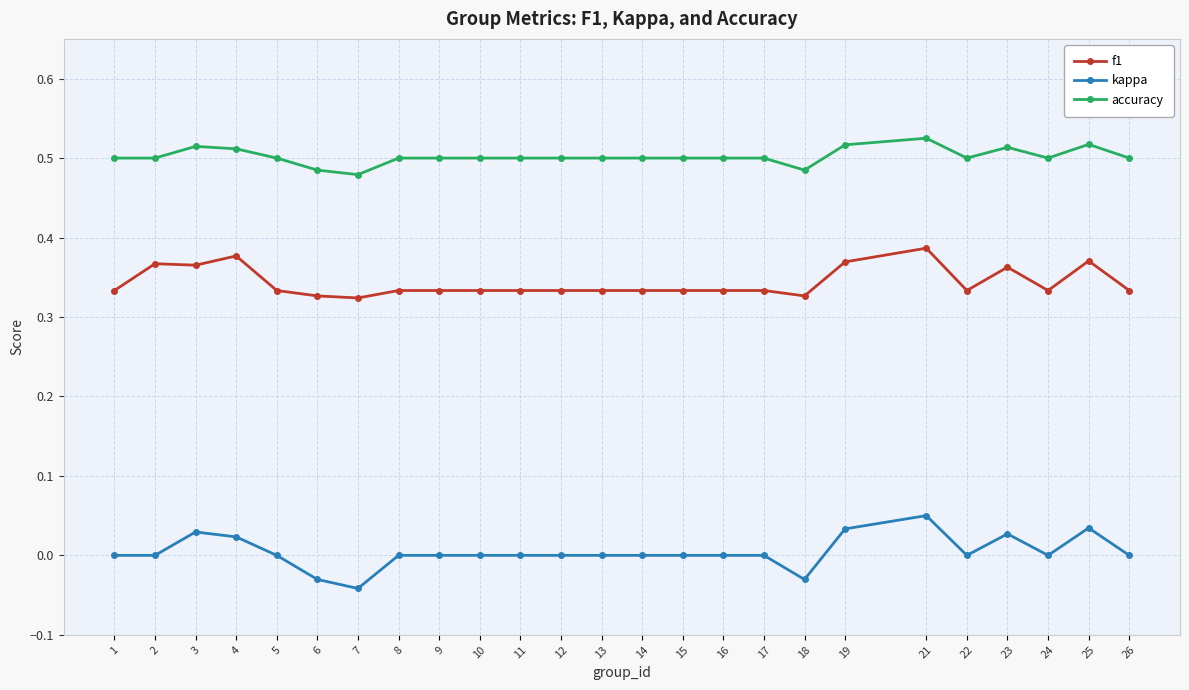

Which category has the highest value in the kappa series?

21